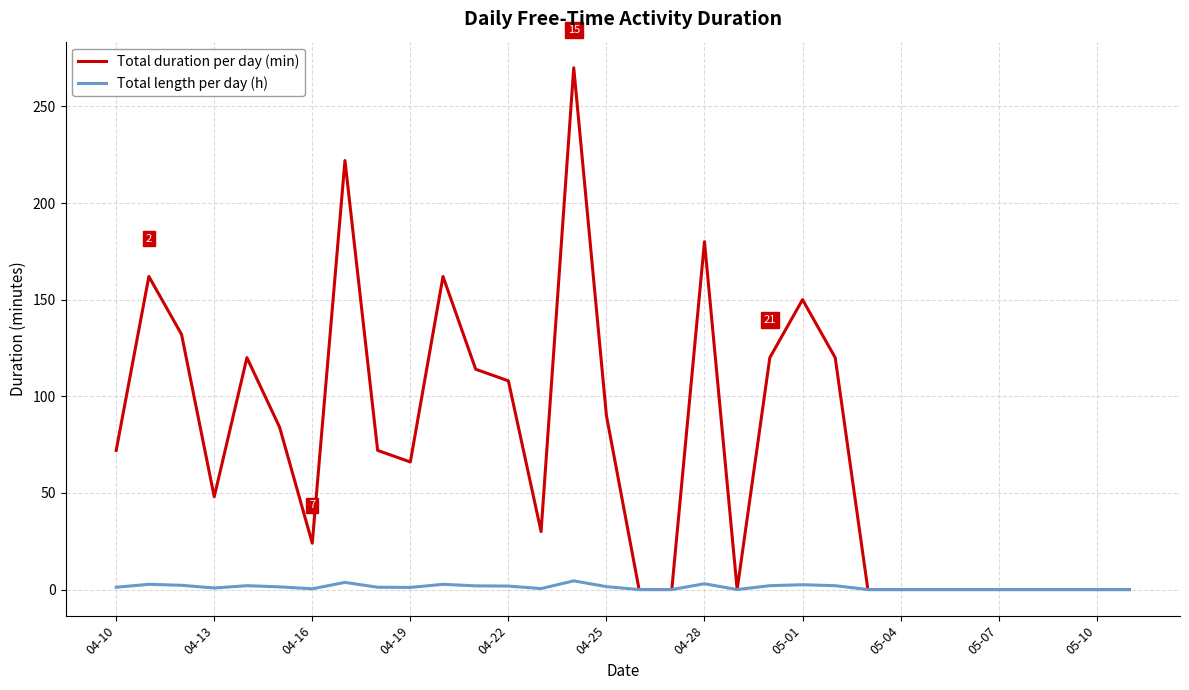

What is the maximum value shown in the chart?

270.0